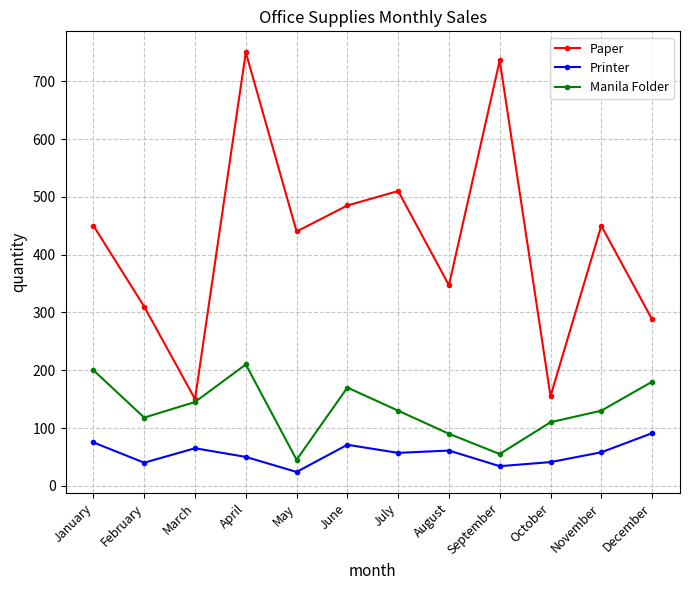

What value does the Printer series have at June, to the nearest 10?

70